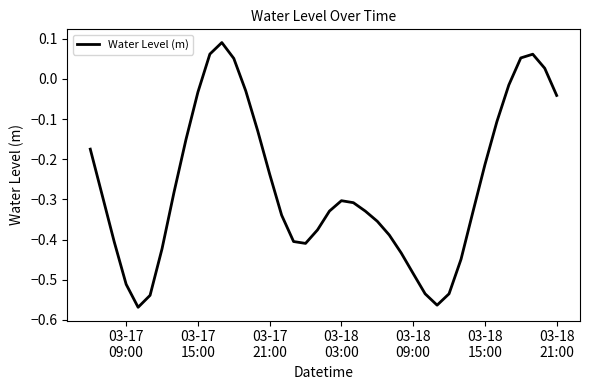

What is the difference between the maximum and minimum values?

0.7